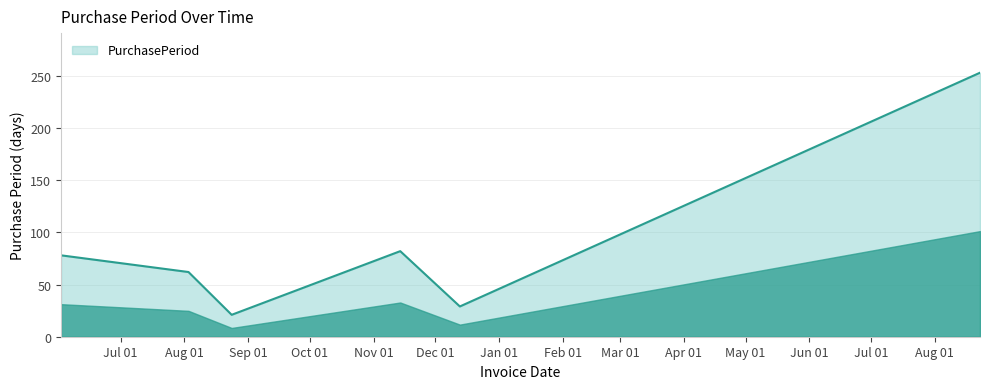

What is the average value?

88